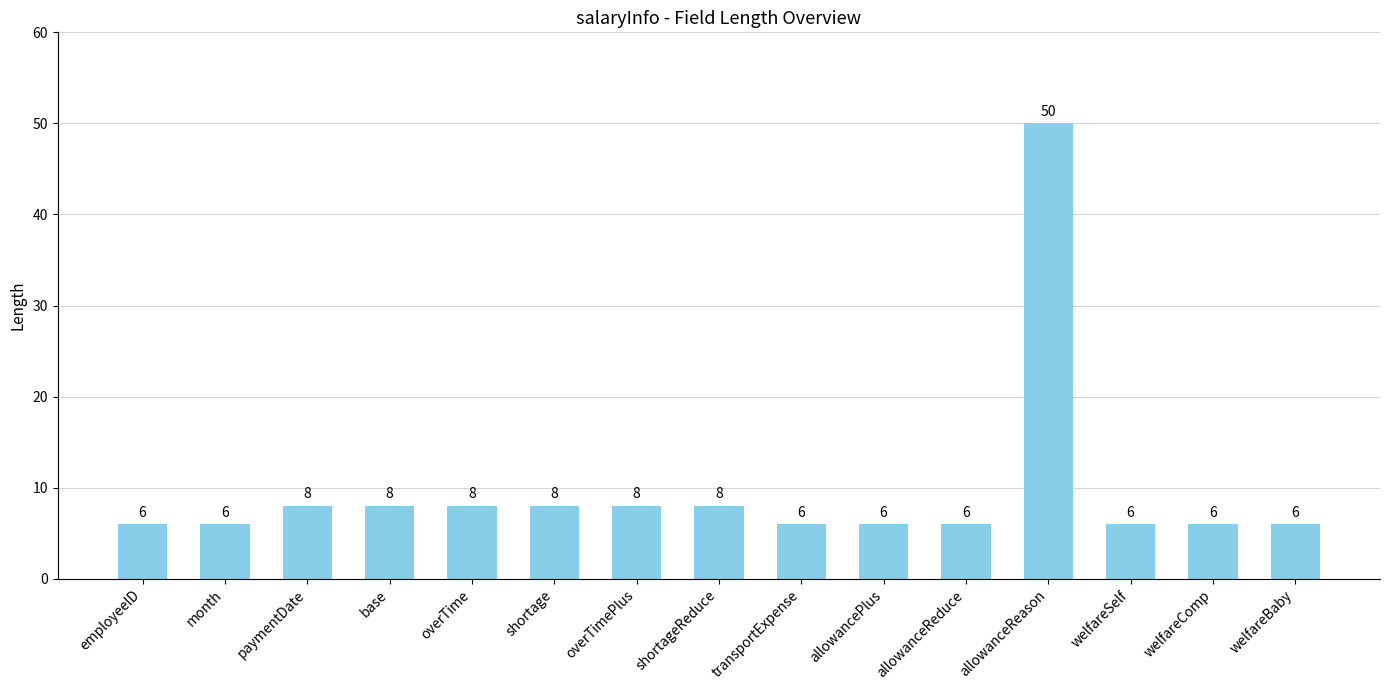

Read the value at welfareBaby, to the nearest 5.

5